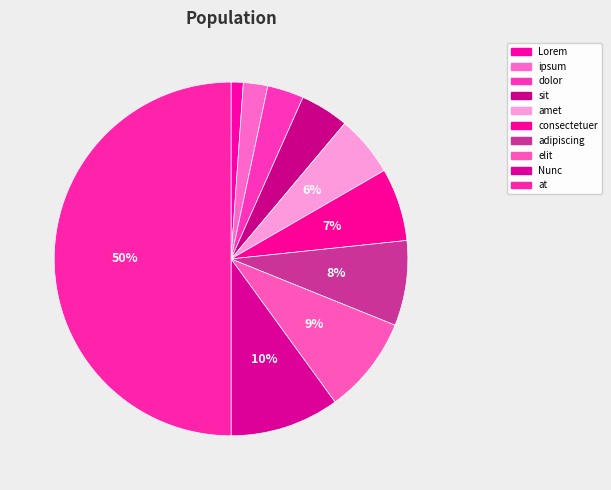

How many segments does this pie chart have?

10